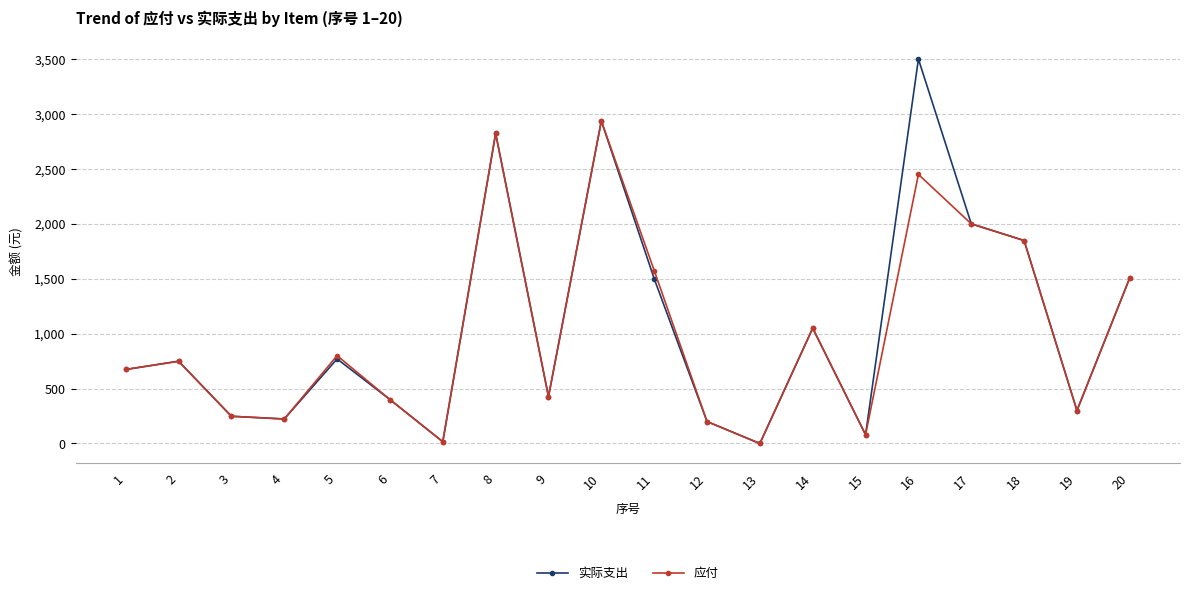

How many distinct data groups are displayed?

2